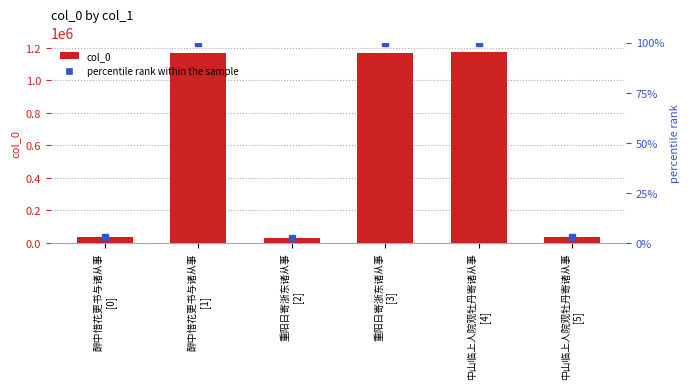

What is the spread (max minus min) of values at 醉中惜花更书与诸从事
[1]?

1168967.5